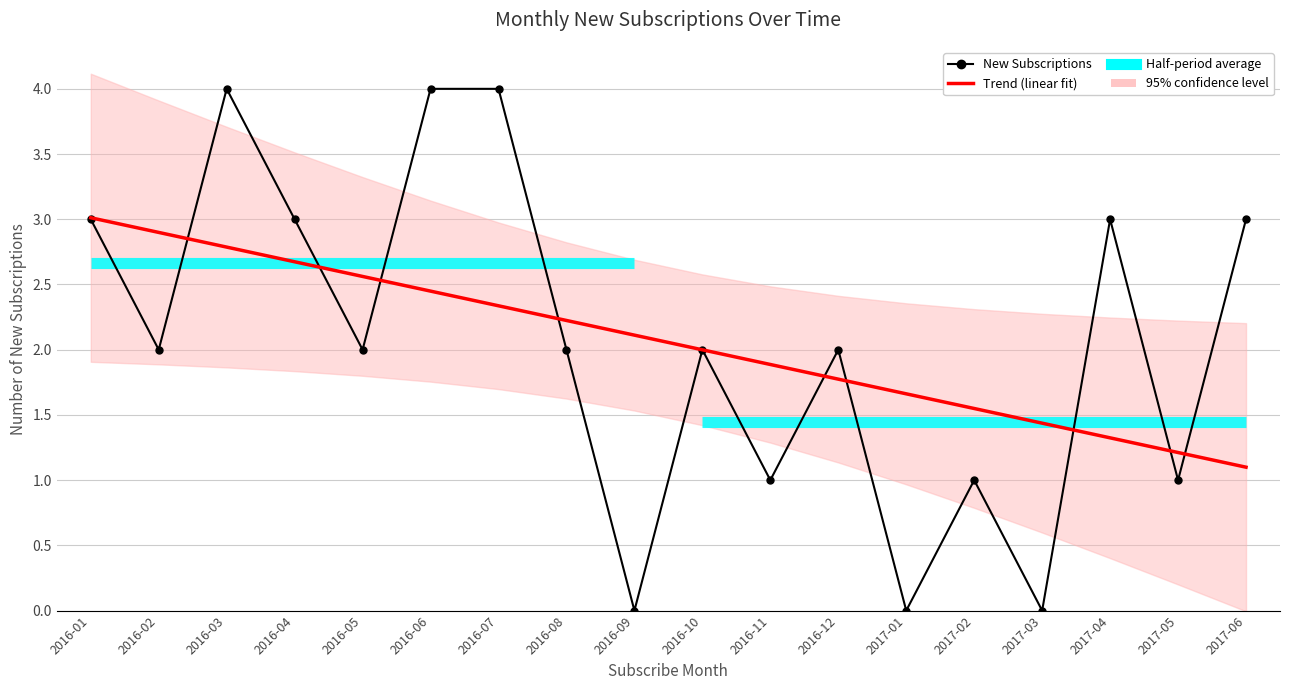

What position from the right is 2016-05?

14